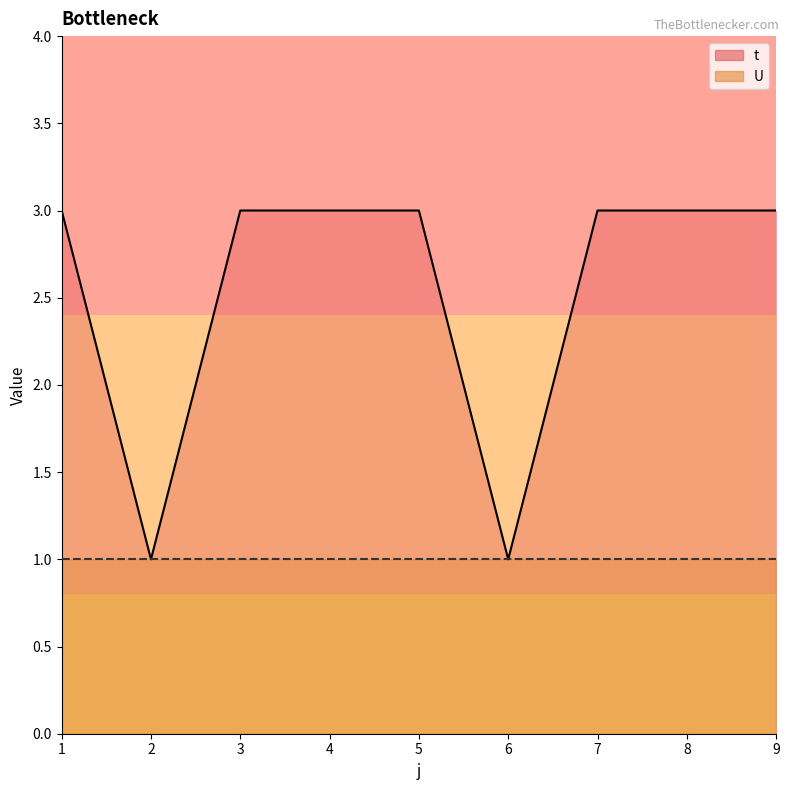

How many lines are shown in the chart?

1